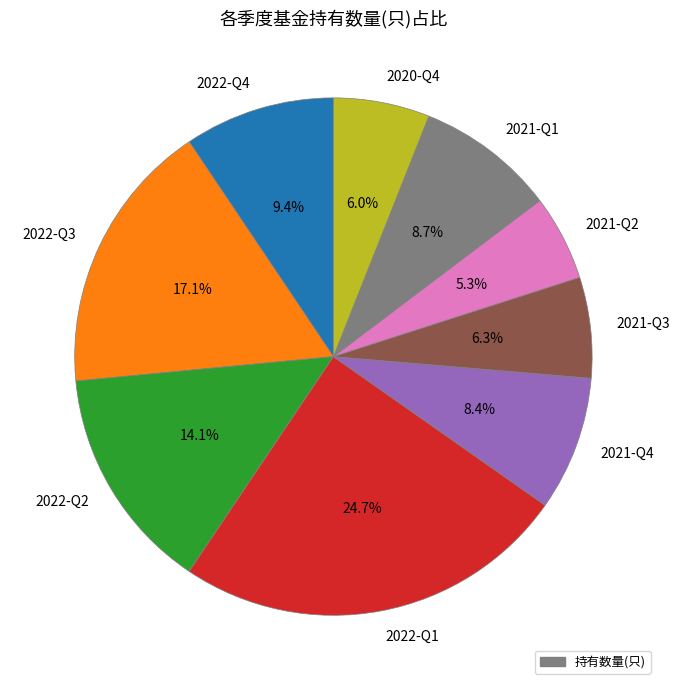

Which slice is the largest?

2022-Q1